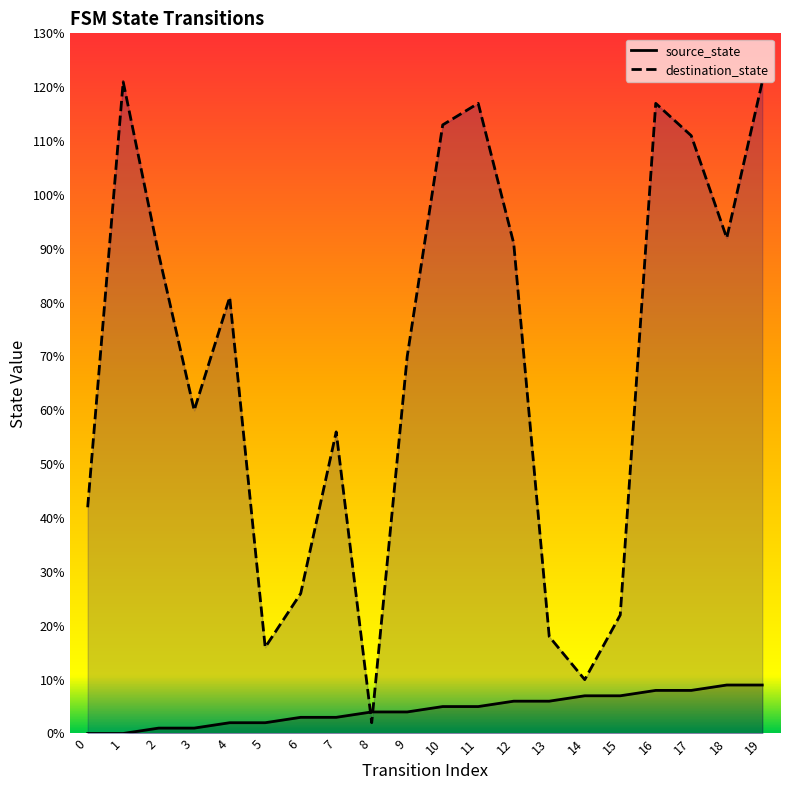

What are all the series names shown in the legend?

source_state, destination_state